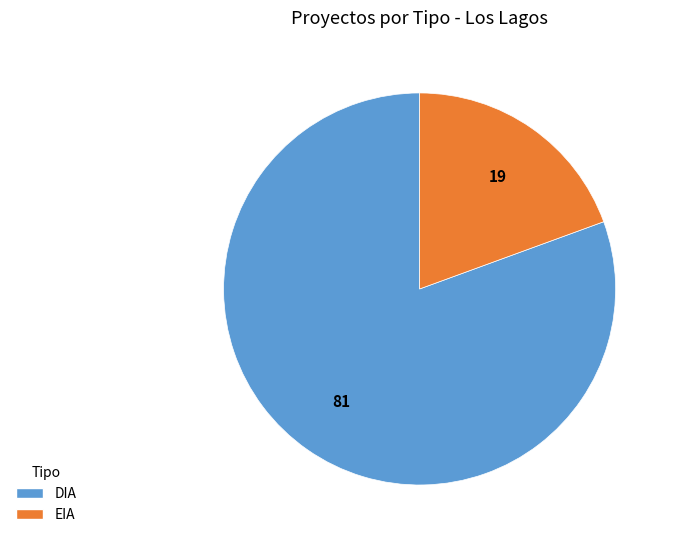

How many segments does this pie chart have?

2